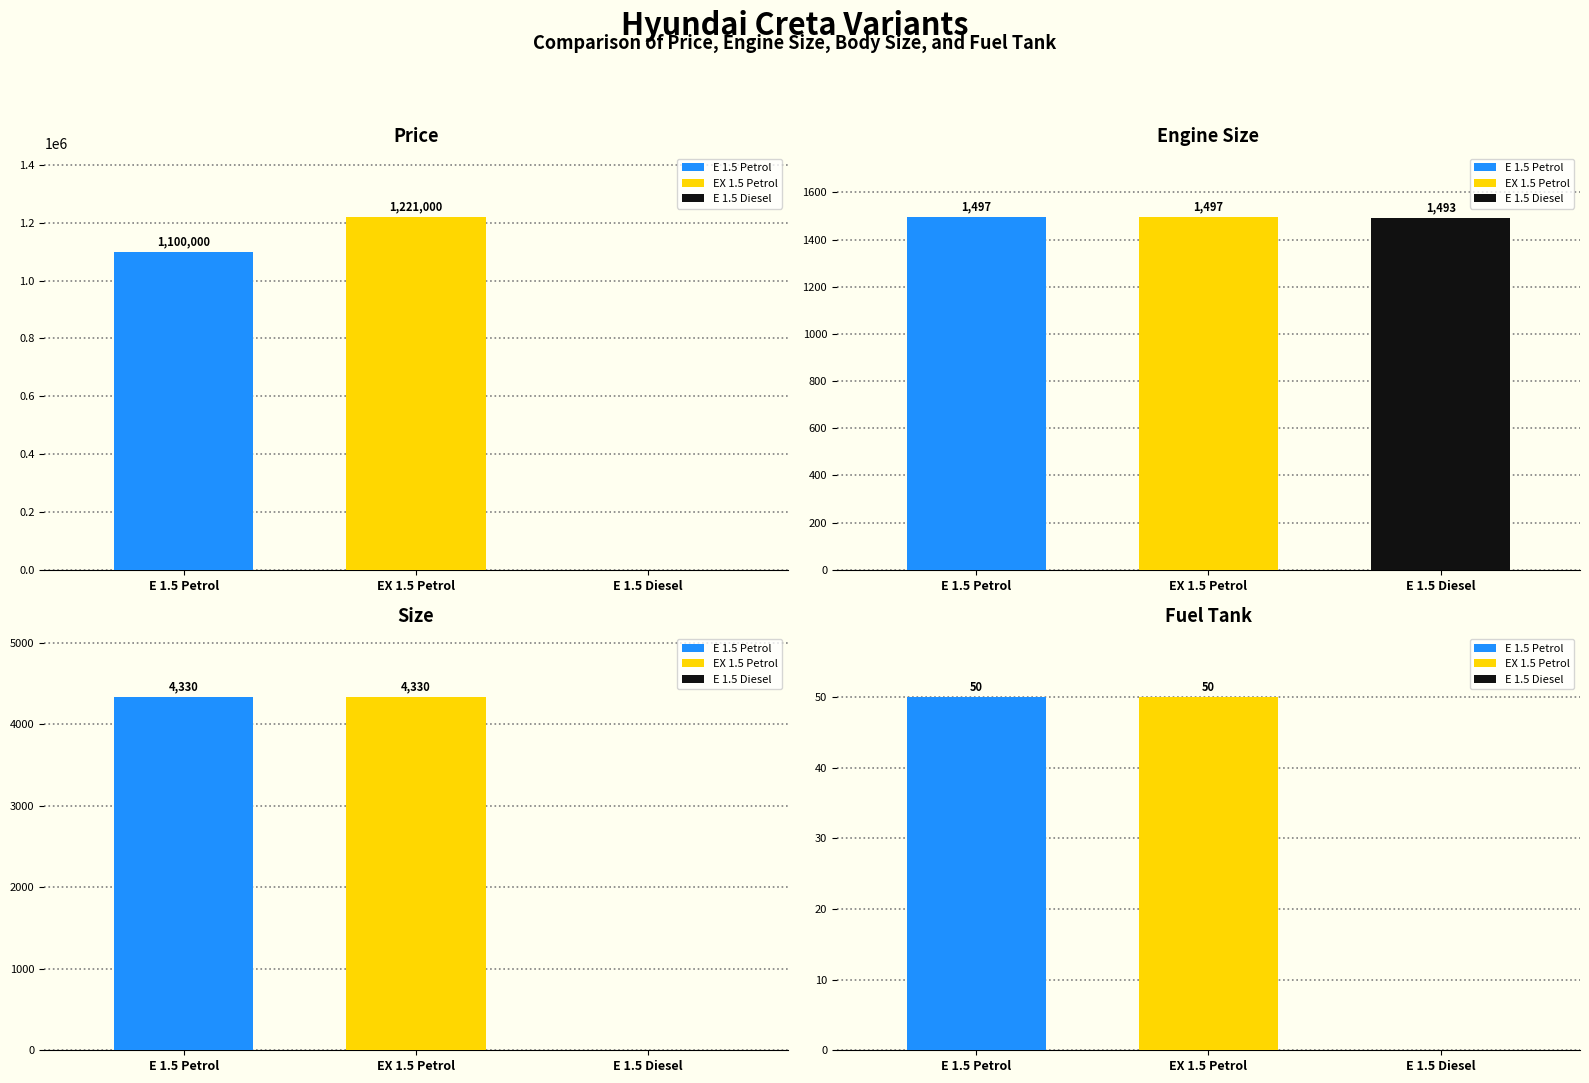

What position from the left is Hyundai Creta EX 1.5 Petrol?

2